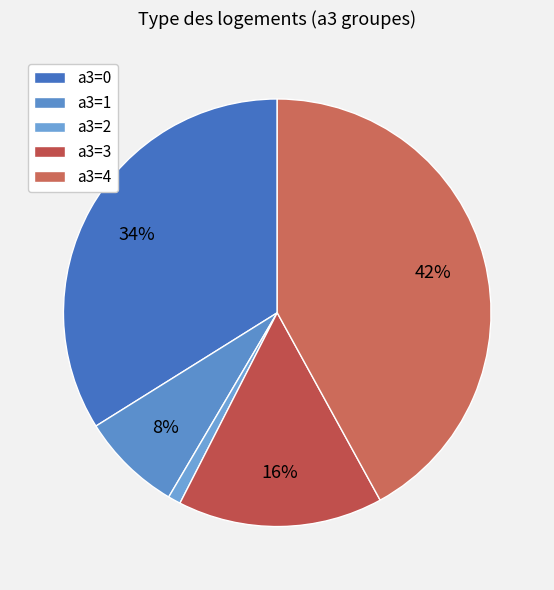

How many slices are in this pie chart?

5